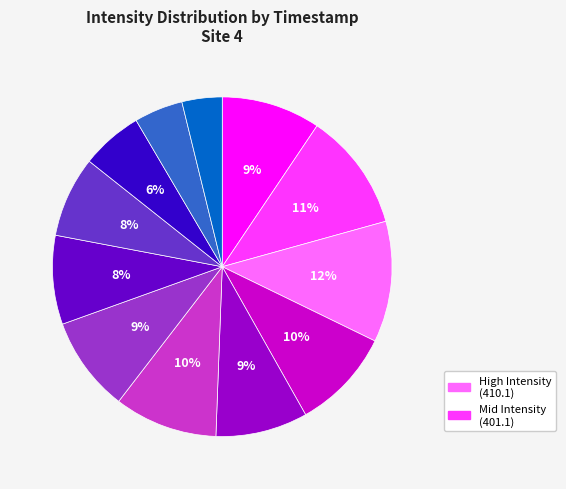

To the nearest percent, what is the average slice percentage?

8%